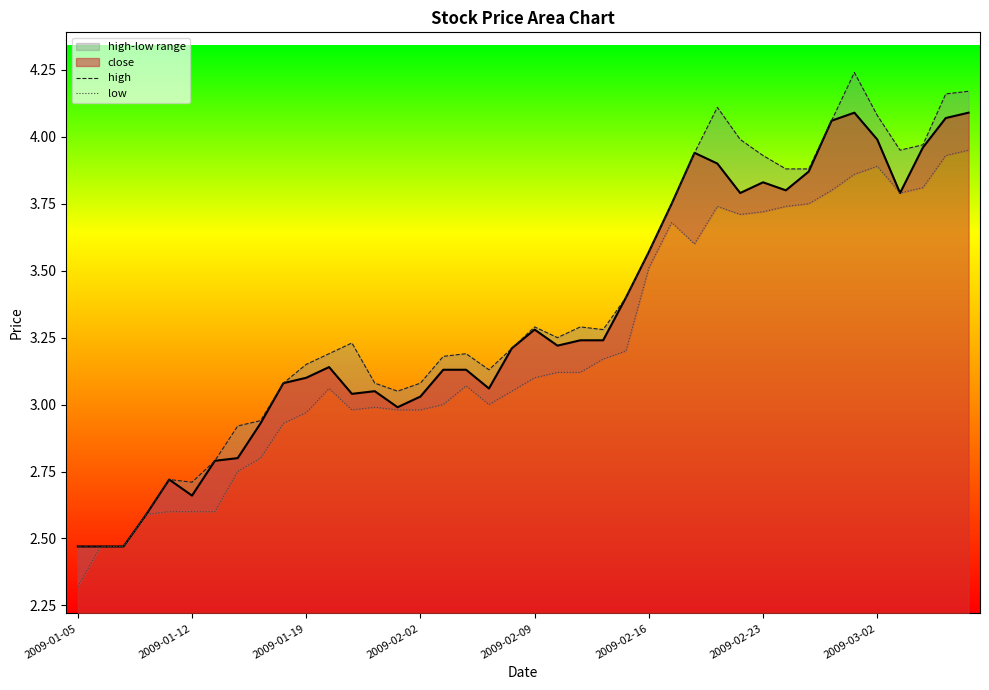

What is the sum of all low values?

128.4